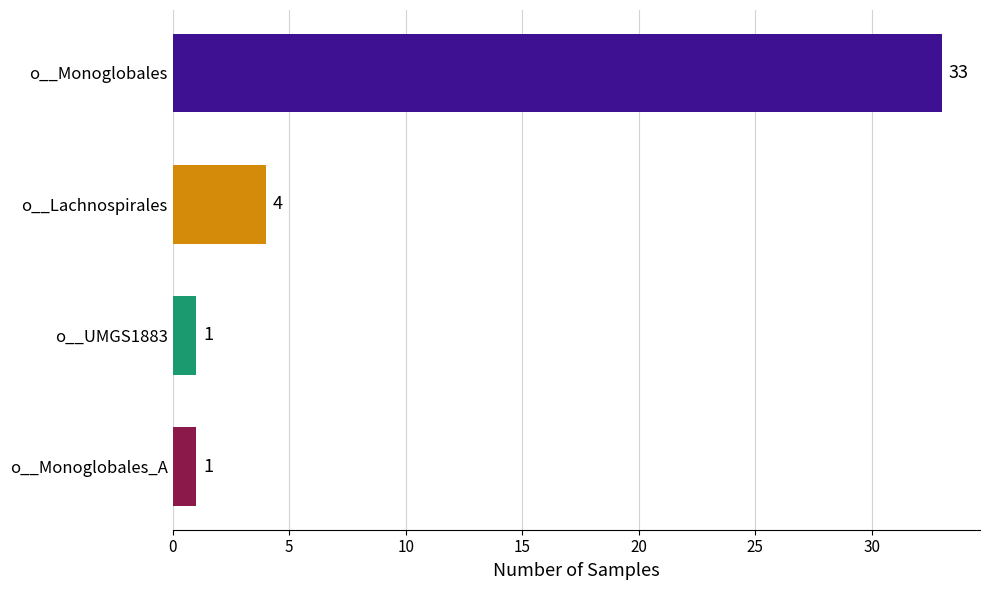

How many series are shown in this chart?

1